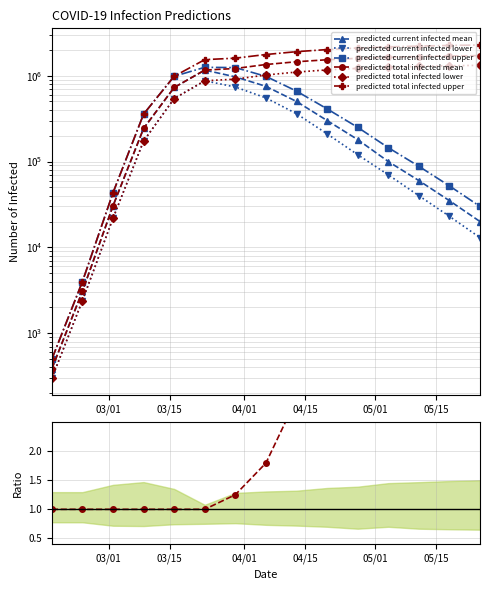

Reading left to right, transcribe all the data shown in this chart.

predicted_current_infected_mean: 2020-02-17=386	2020-02-24=3089	2020-03-02=30462	2020-03-09=242743	2020-03-16=727394	2020-03-23=1159264	2020-03-30=967156	2020-04-06=750000	2020-04-13=500000	2020-04-20=300000	2020-04-27=180000	2020-05-04=100000	2020-05-11=60000	2020-05-18=35000	2020-05-25=20000
predicted_current_infected_lower: 2020-02-17=300	2020-02-24=2400	2020-03-02=21861	2020-03-09=172986	2020-03-16=540755	2020-03-23=870668	2020-03-30=736609	2020-04-06=550000	2020-04-13=360000	2020-04-20=210000	2020-04-27=120000	2020-05-04=70000	2020-05-11=40000	2020-05-18=23000	2020-05-25=13000
predicted_current_infected_upper: 2020-02-17=500	2020-02-24=4000	2020-03-02=43269	2020-03-09=356347	2020-03-16=982171	2020-03-23=1249063	2020-03-30=1239672	2020-04-06=980000	2020-04-13=660000	2020-04-20=410000	2020-04-27=250000	2020-05-04=145000	2020-05-11=88000	2020-05-18=52000	2020-05-25=30000
predicted_total_infected_mean: 2020-02-17=386	2020-02-24=3089	2020-03-02=30462	2020-03-09=242743	2020-03-16=727394	2020-03-23=1159264	2020-03-30=1209899	2020-04-06=1346553	2020-04-13=1450000	2020-04-20=1530000	2020-04-27=1590000	2020-05-04=1635000	2020-05-11=1668000	2020-05-18=1692000	2020-05-25=1710000
predicted_total_infected_lower: 2020-02-17=300	2020-02-24=2400	2020-03-02=21861	2020-03-09=172986	2020-03-16=540755	2020-03-23=870668	2020-03-30=909595	2020-04-06=1016366	2020-04-13=1100000	2020-04-20=1165000	2020-04-27=1215000	2020-05-04=1253000	2020-05-11=1281000	2020-05-18=1302000	2020-05-25=1318000
predicted_total_infected_upper: 2020-02-17=500	2020-02-24=4000	2020-03-02=43269	2020-03-09=356347	2020-03-16=982171	2020-03-23=1534638	2020-03-30=1596018	2020-04-06=1760567	2020-04-13=1900000	2020-04-20=2010000	2020-04-27=2095000	2020-05-04=2160000	2020-05-11=2208000	2020-05-18=2244000	2020-05-25=2272000